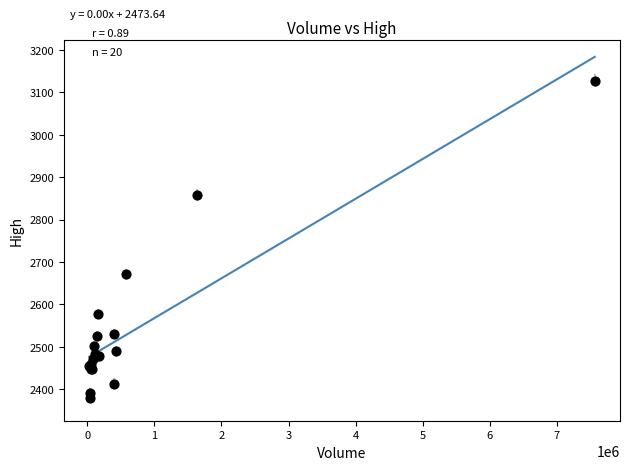

What Y value in the scatter plot is closest to 2753?

2671